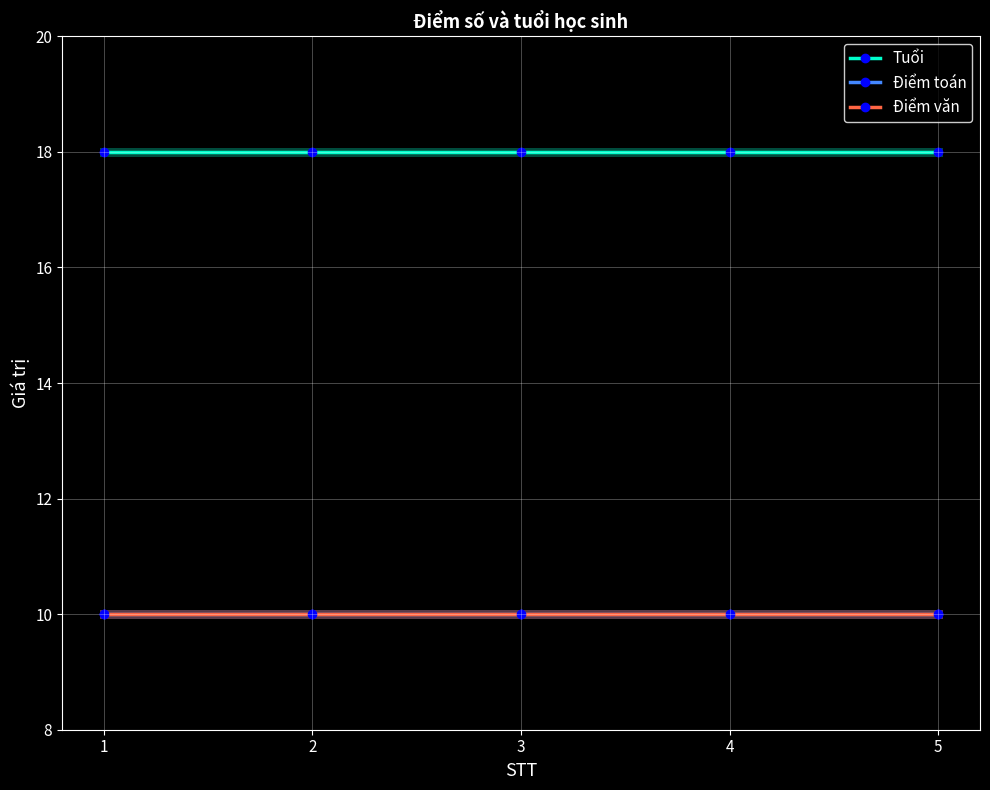

Reading left to right, list all the values displayed in this chart.

Tuổi: 1=18	2=18	3=18	4=18	5=18
Điểm toán: 1=10	2=10	3=10	4=10	5=10
Điểm văn: 1=10	2=10	3=10	4=10	5=10